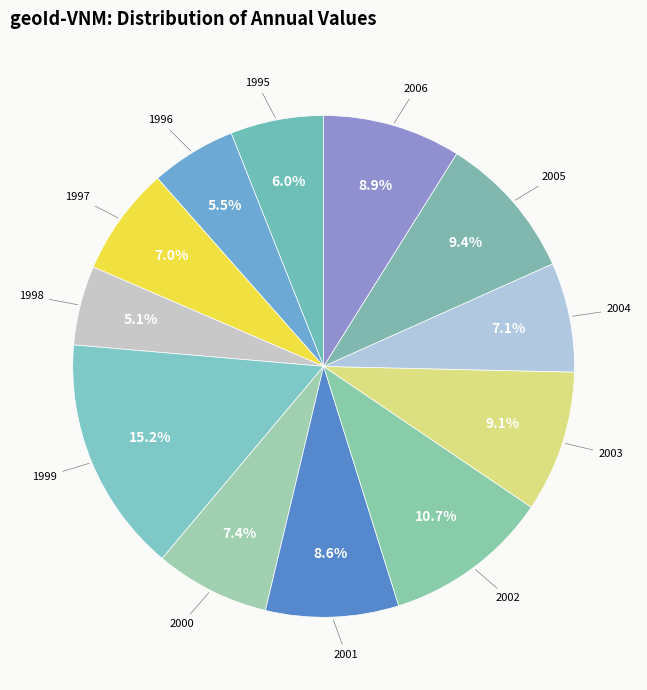

Do 2005 and 2002 together represent more than half of the pie?

No